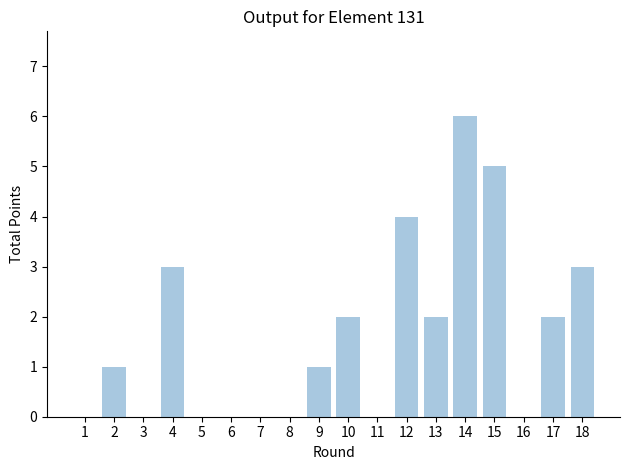

Are the bars horizontal?

No